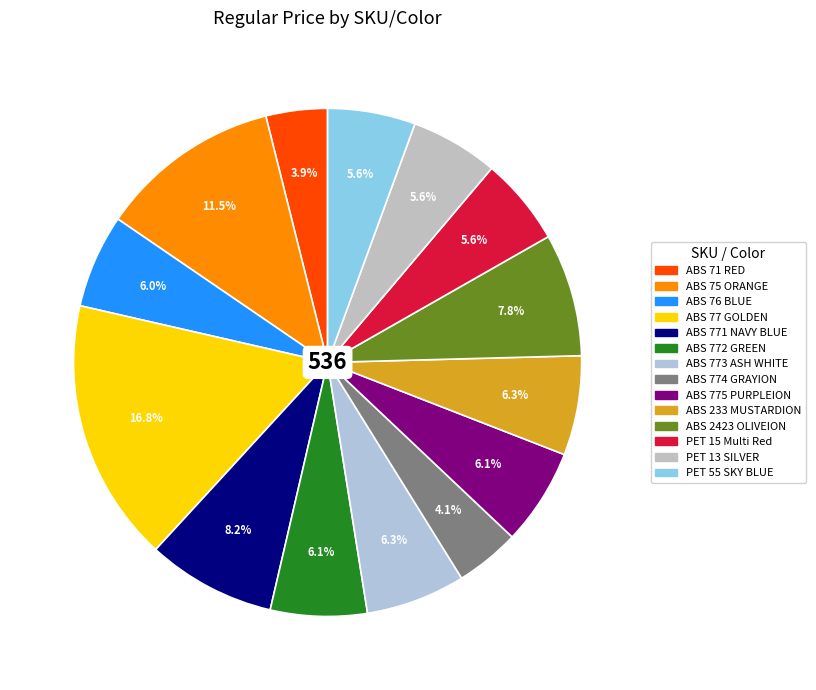

Which category has the biggest portion of the pie?

ABS 77 GOLDEN